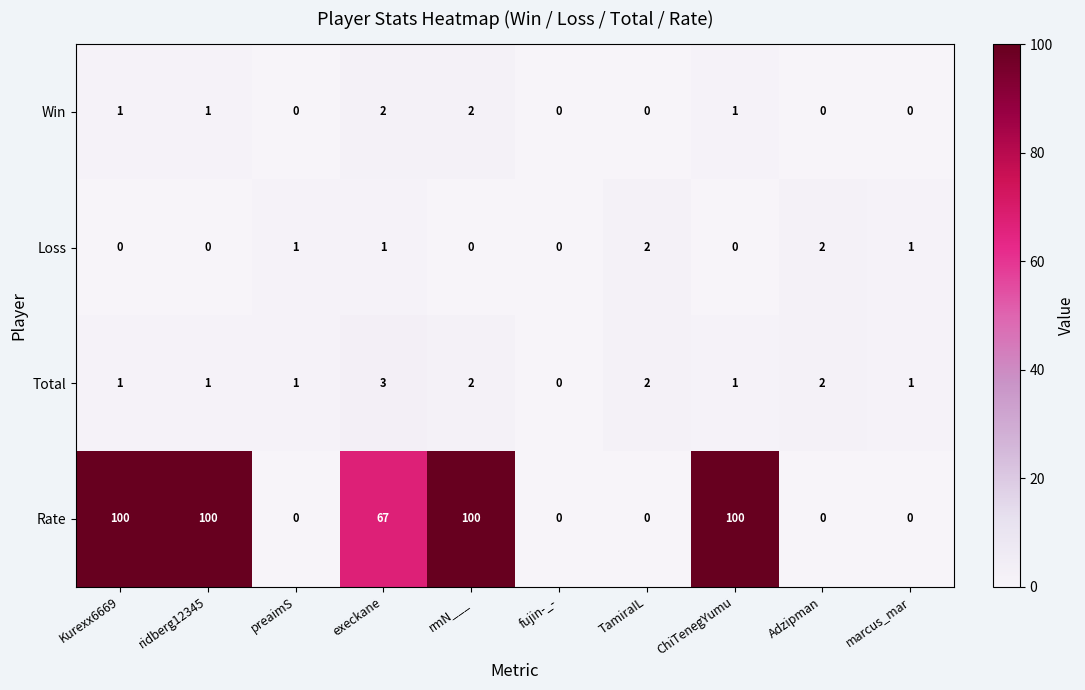

True or false: Total has a value of 5 at execkane.

False